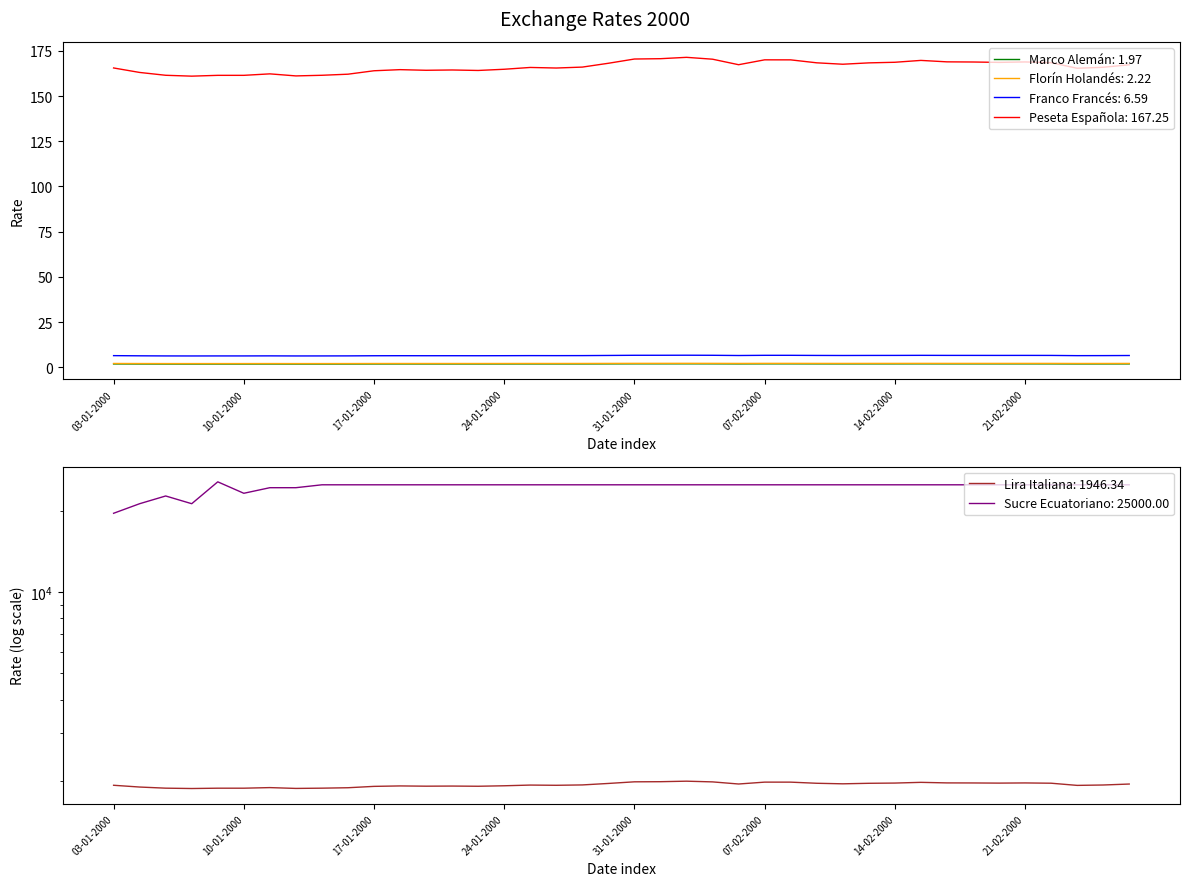

What is the difference between the highest and lowest values at 11-02-2000?

24998.0